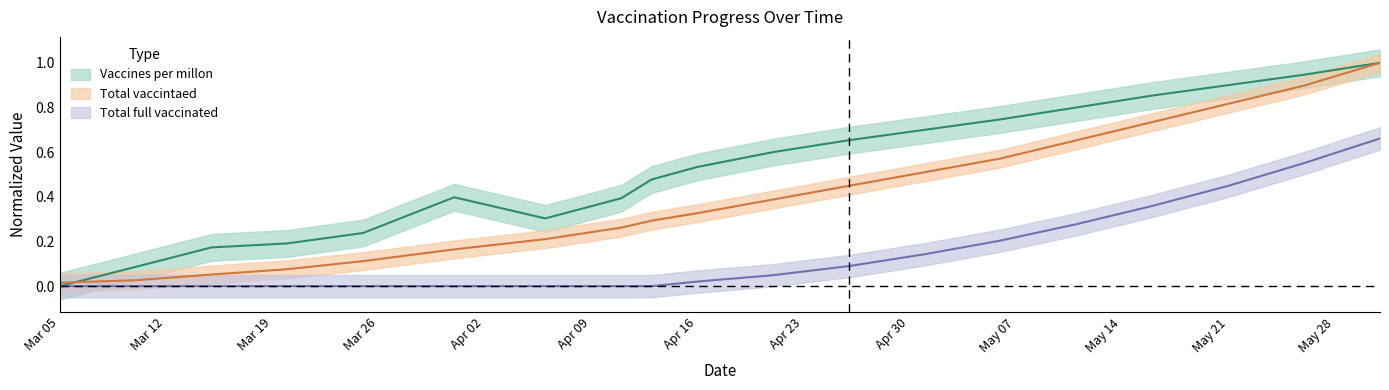

What is the sum of all Vaccines per millon values?

10.0